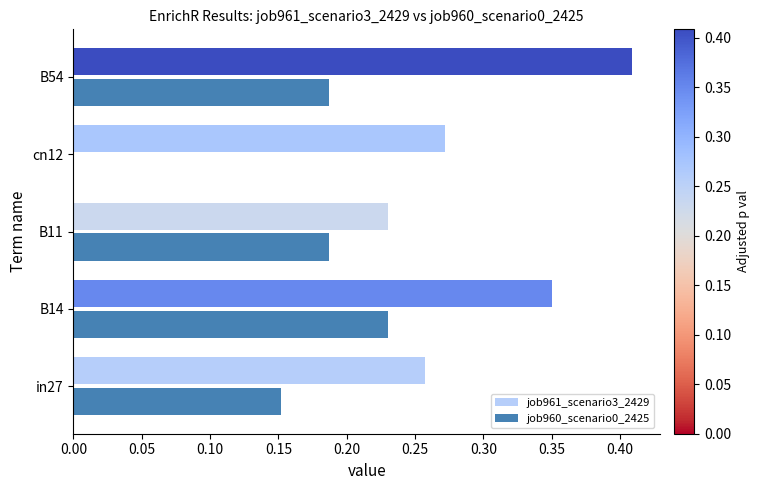

Which series changed the most between B14 and B11?

job961_scenario3_2429